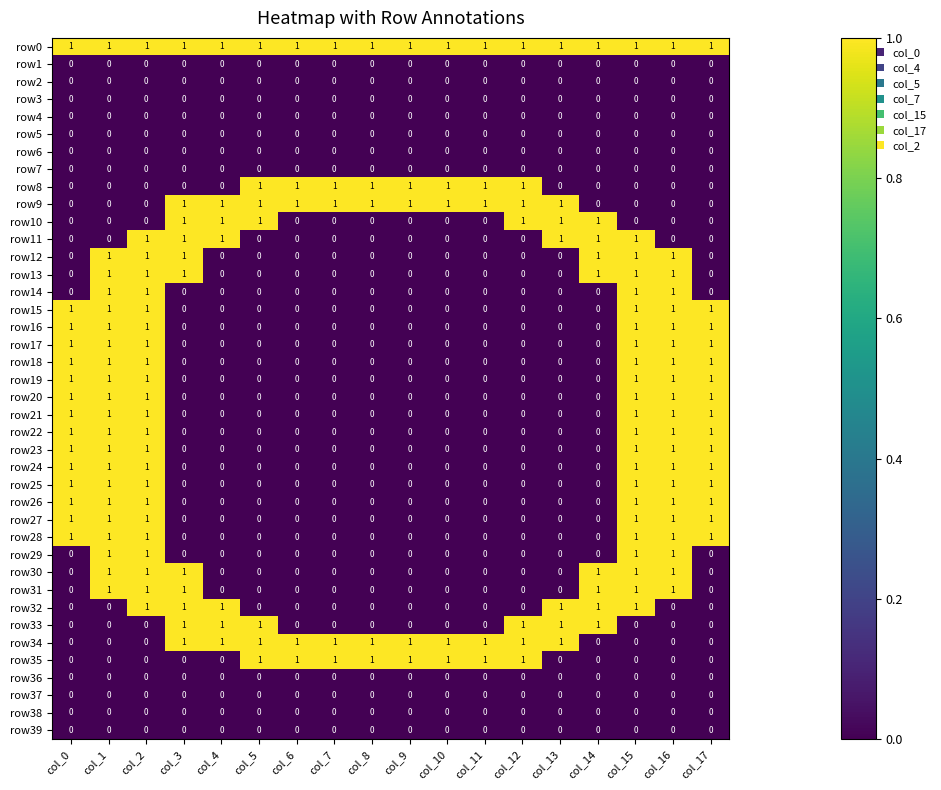

What is the total value across all series at col_16?

21